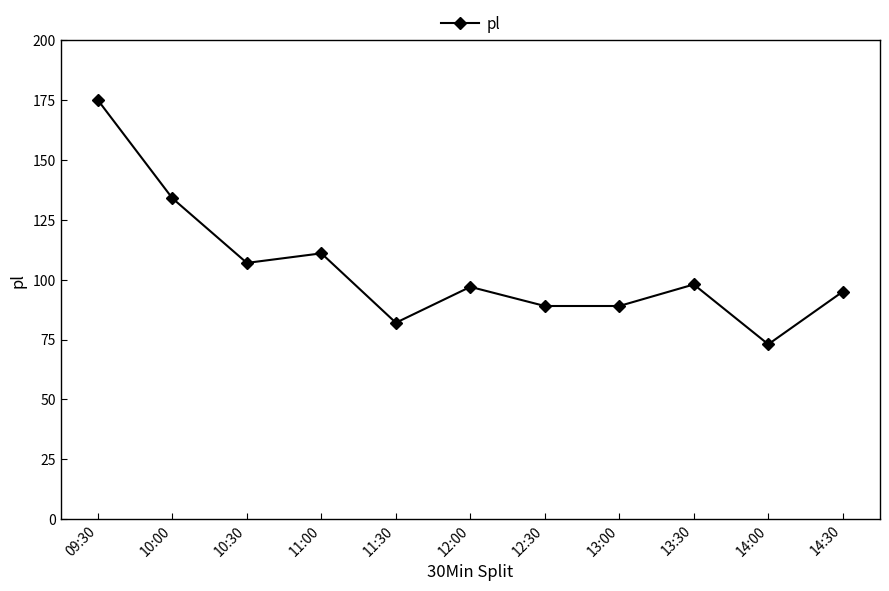

What is the maximum value shown in the chart?

175